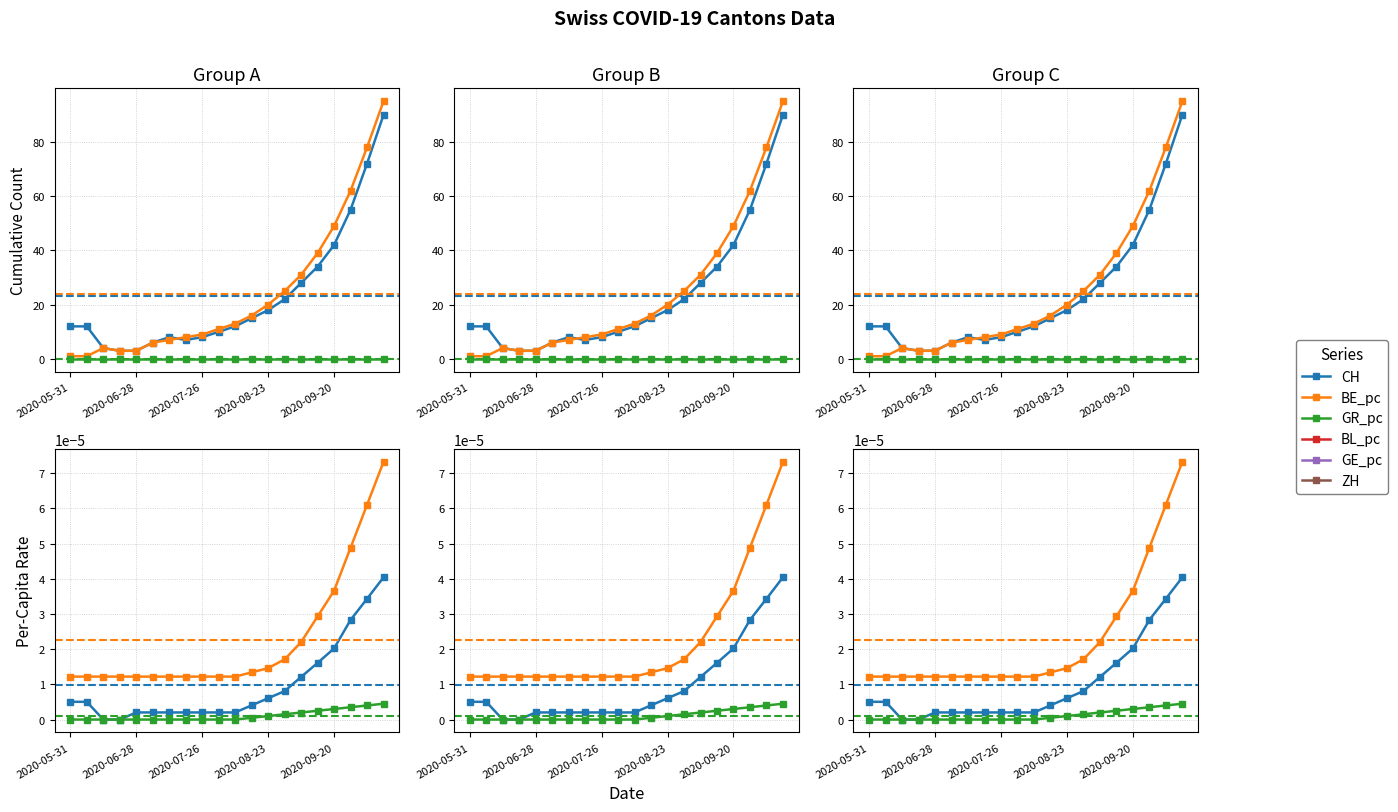

What is the spread (max minus min) of values at 6?

8.0